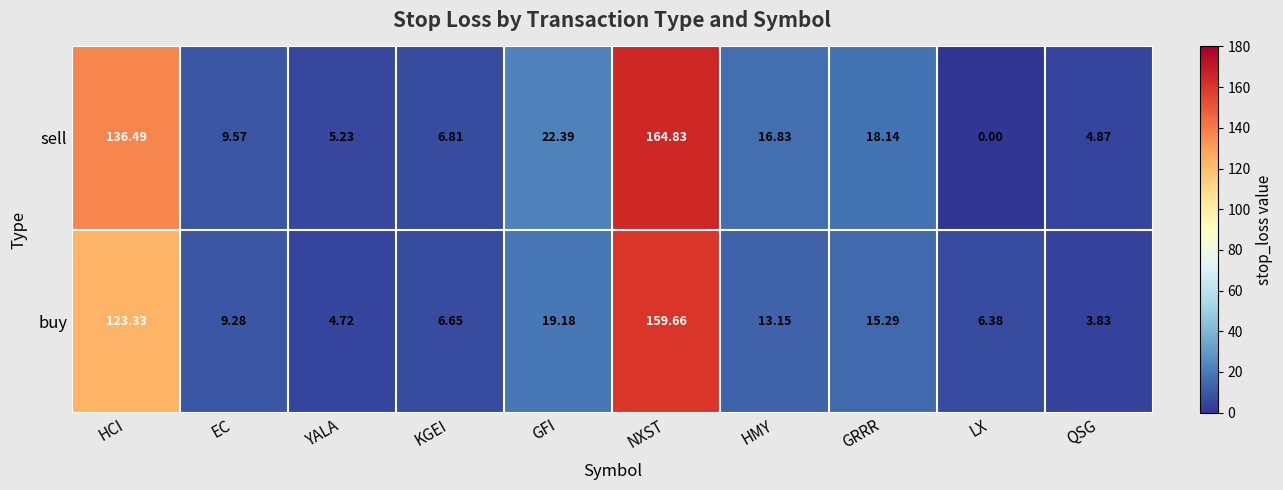

Rank the series by their average value, from lowest to highest.

buy, sell